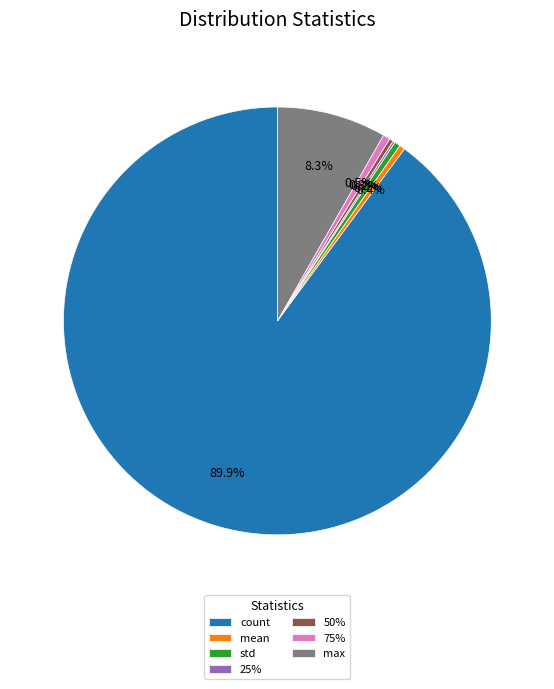

What is the largest slice in the pie chart?

count